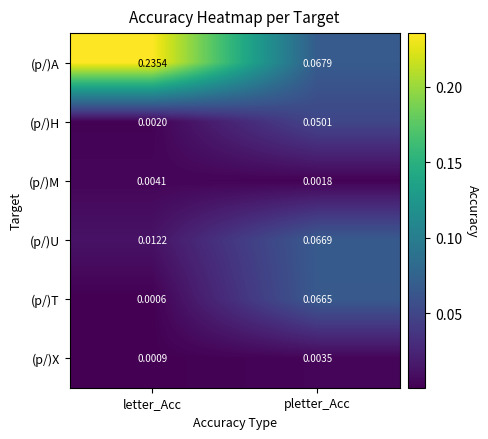

Rank the series at letter_Acc from highest to lowest value.

(p/)A, (p/)U, (p/)M, (p/)H, (p/)X, (p/)T